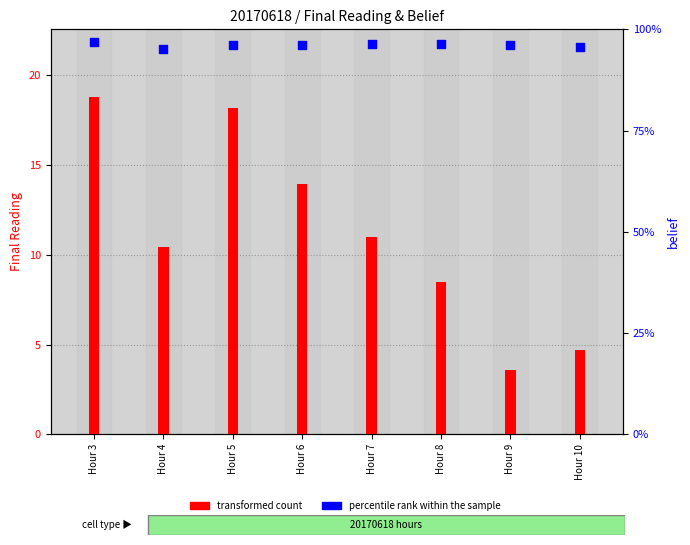

What are all the series names shown in the legend?

transformed count, percentile rank within the sample